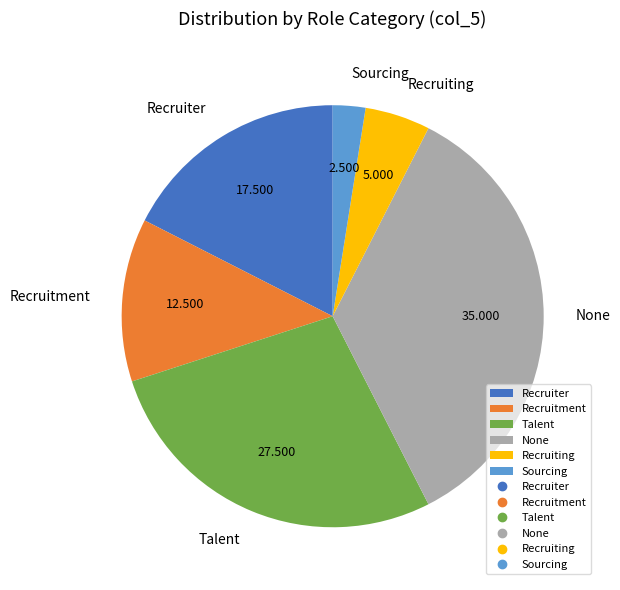

Between Recruiter and Recruitment, which is larger?

Recruiter